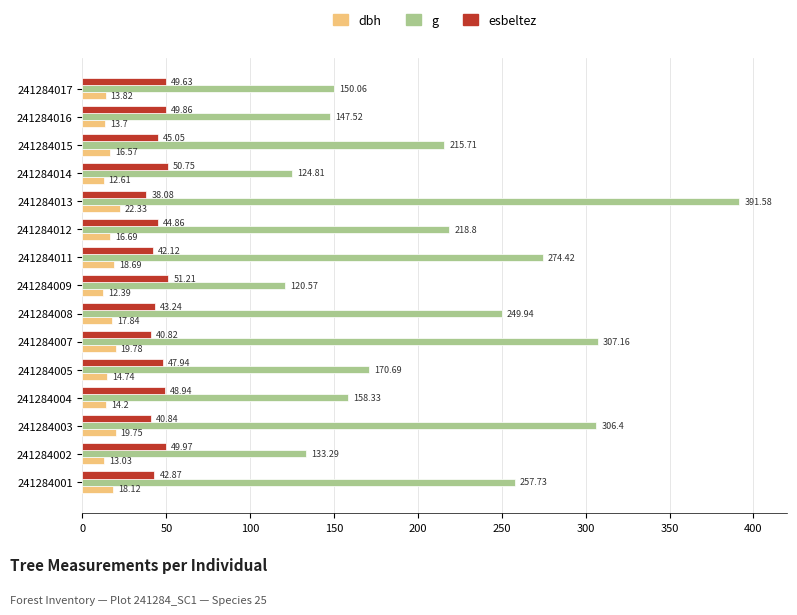

What is the sum of all g values?

3227.0